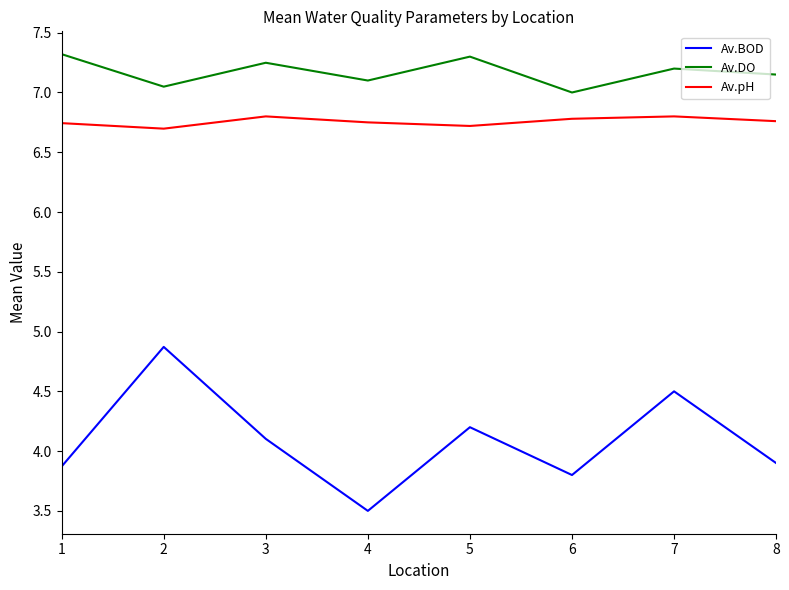

What are all the series names shown in the legend?

Av.BOD, Av.DO, Av.pH